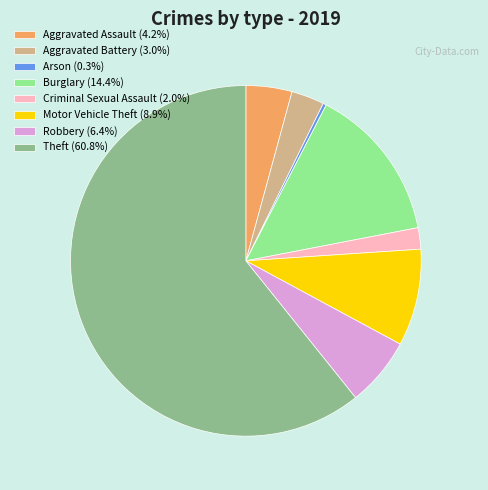

Combined, do Burglary (14.4%) and Theft (60.8%) account for over 50%?

Yes